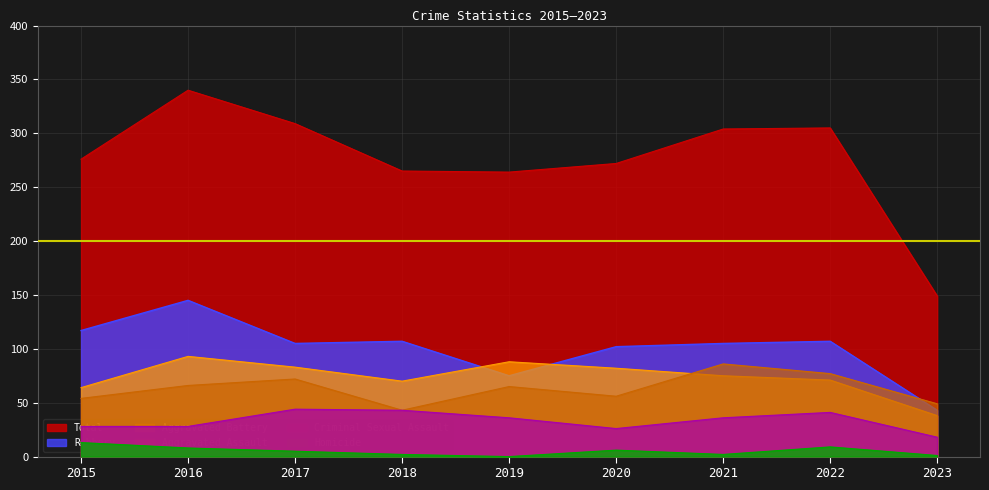

At which category is the sum across all series the highest?

2016